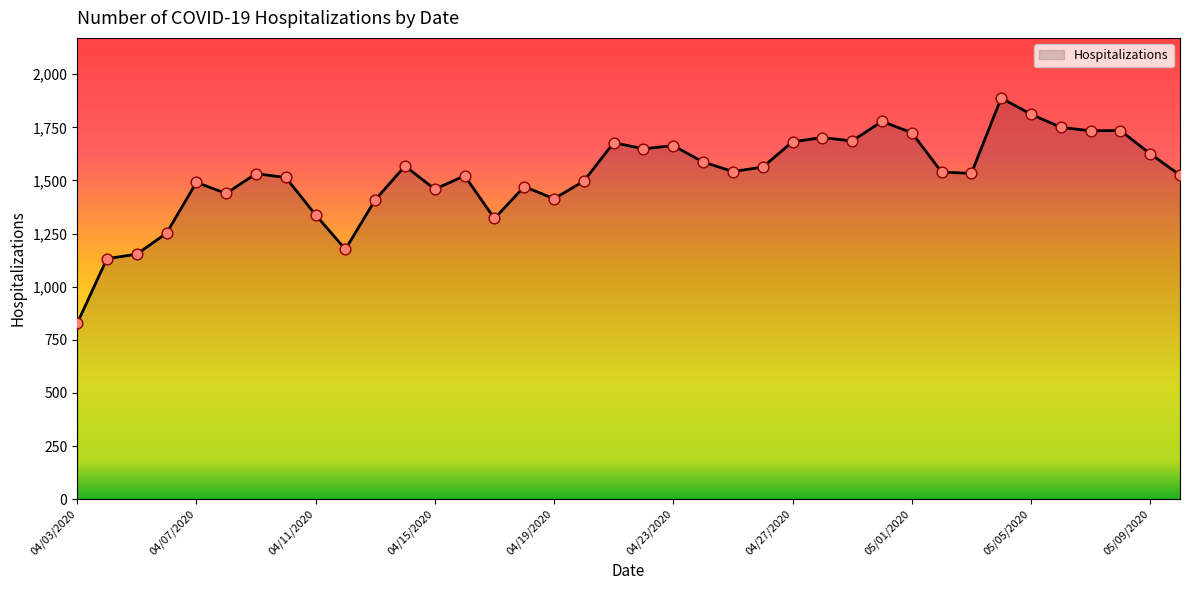

What is the minimum value shown in the chart?

827